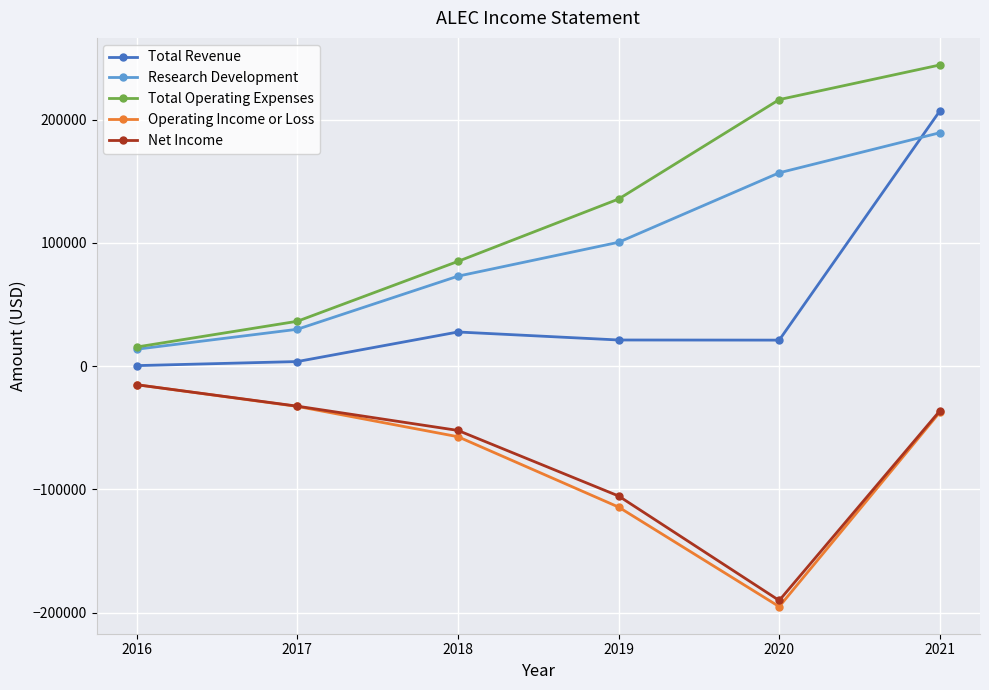

At how many categories does at least one series exceed 2854?

6